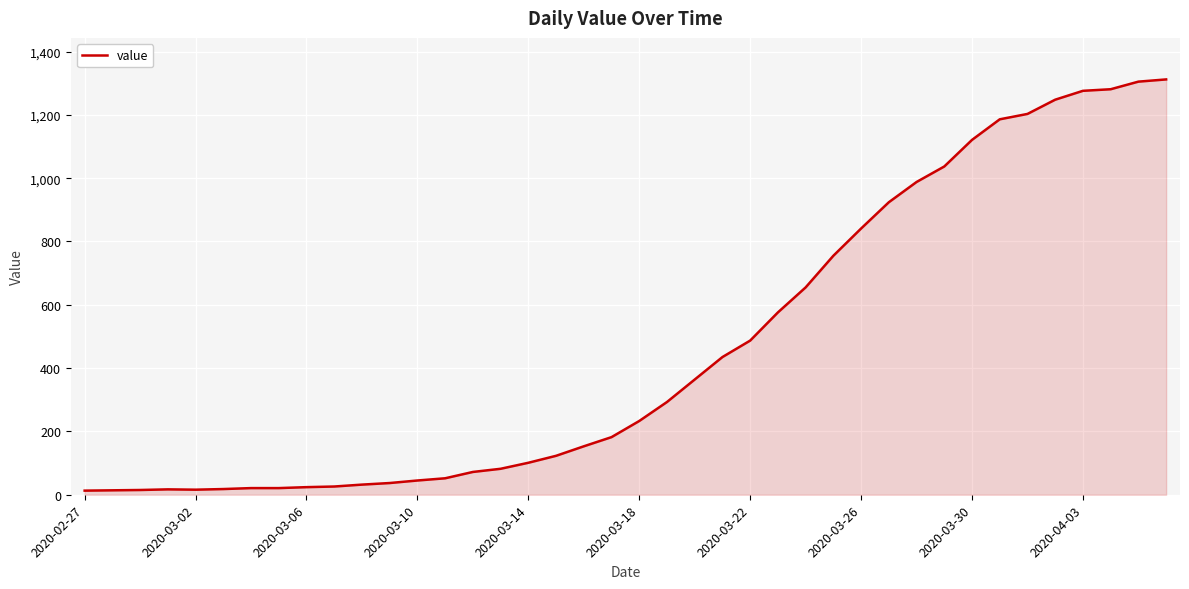

What is the maximum value shown in the chart?

1312